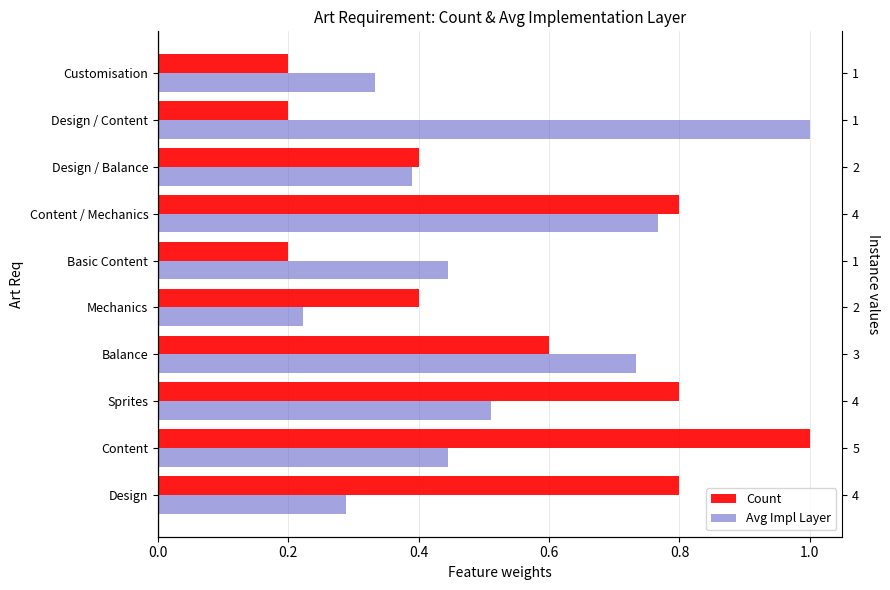

What is the spread (max minus min) of values at Mechanics?

0.2